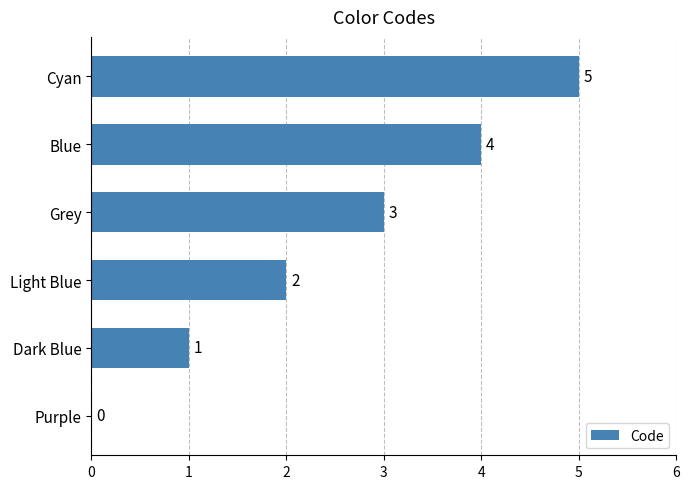

What is the greatest value displayed?

5